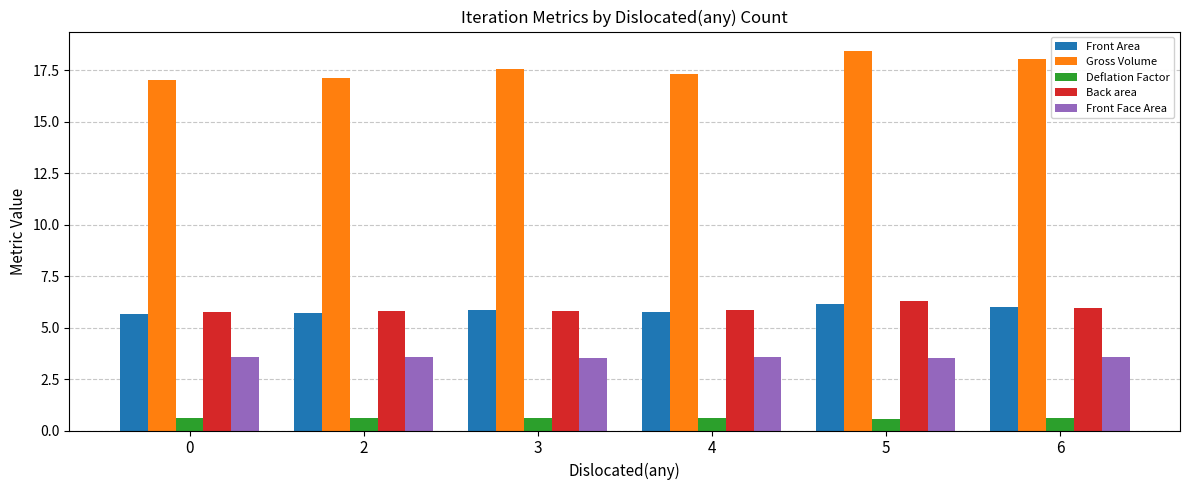

What is the average value of the Front Face Area series?

3.5